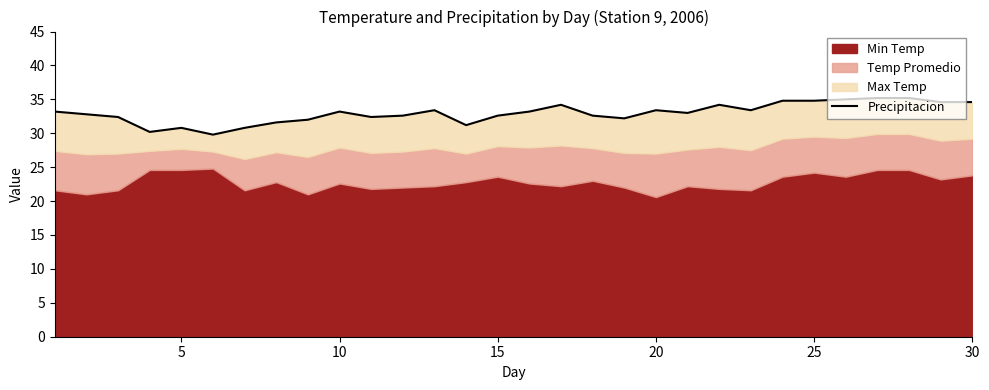

The chart shows a value of 20.4 at 12. True or false?

False